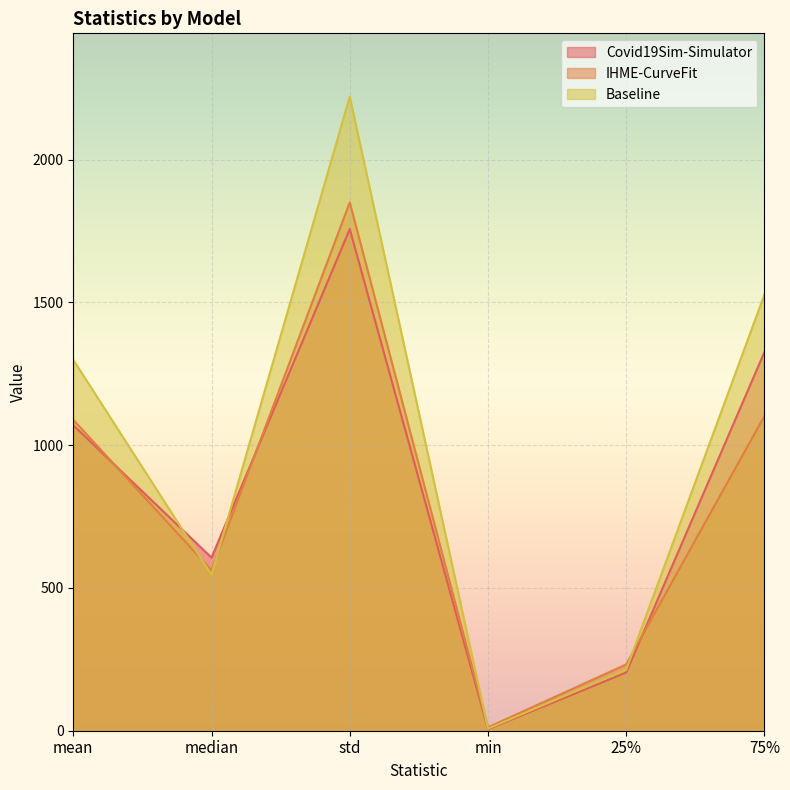

What is the difference between the maximum and minimum values in the IHME-CurveFit series?

1838.3